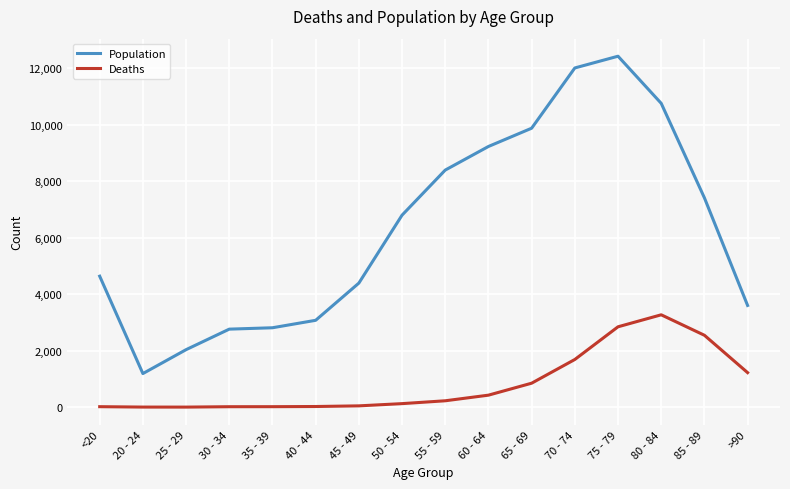

At 25 - 29, list the series in order from largest to smallest.

Population, Deaths